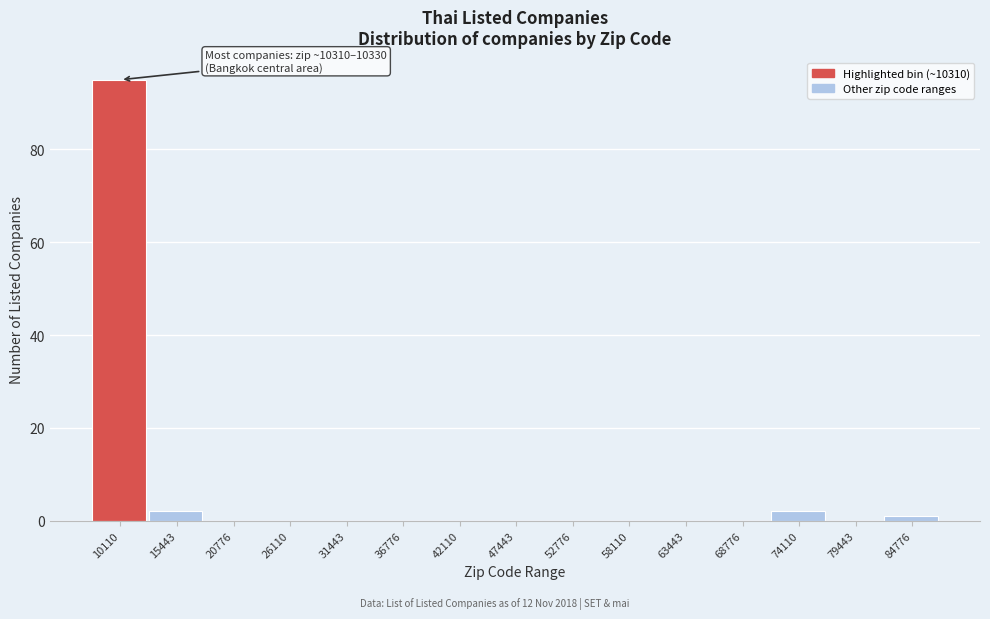

Reading left to right, transcribe all the data shown in this chart.

10110=95	15443=2	20776=0	26110=0	31443=0	36776=0	42110=0	47443=0	52776=0	58110=0	63443=0	68776=0	74110=2	79443=0	84776=1